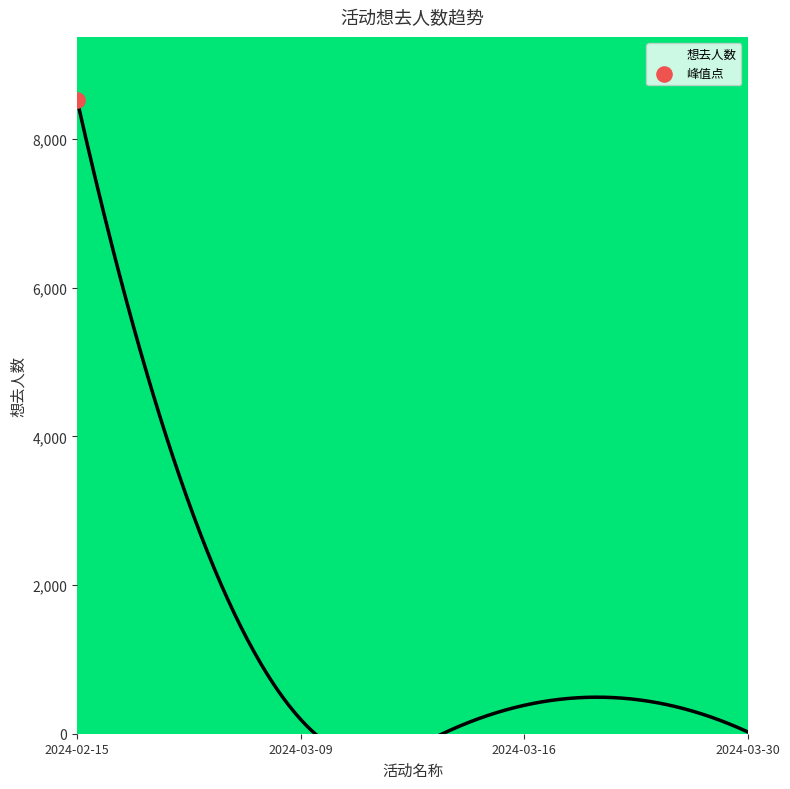

Which has a higher value, 南宁·第五届小蜜蜂动漫嘉年华 or 南宁·第一届ANE·DACG动漫嘉年华?

南宁·第五届小蜜蜂动漫嘉年华